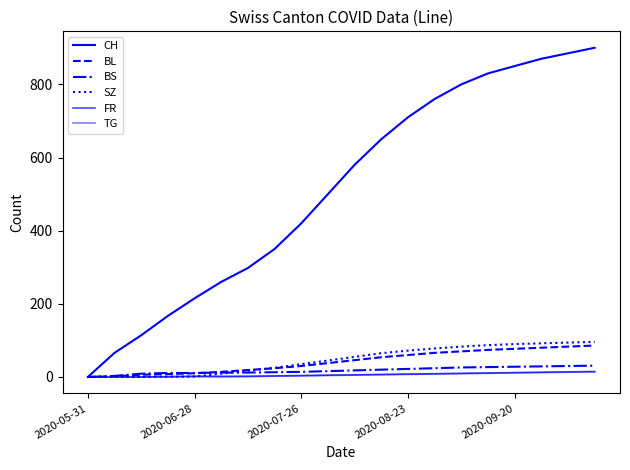

Does the chart have visible grid lines?

No